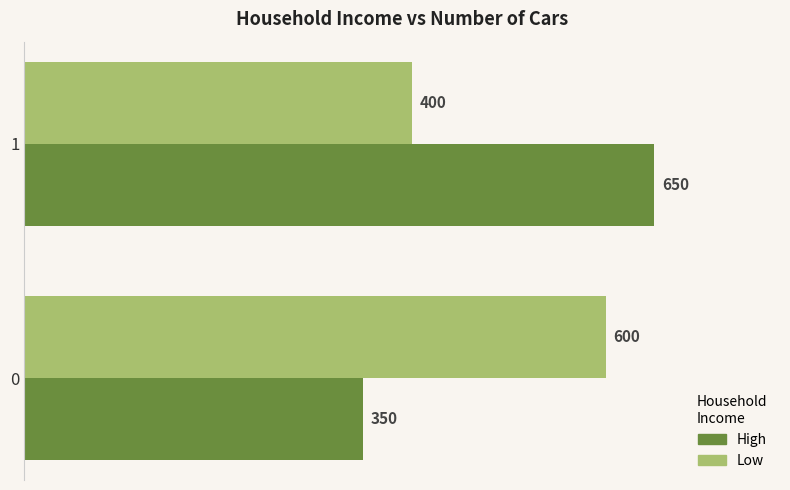

Which category has the highest value across all series?

1